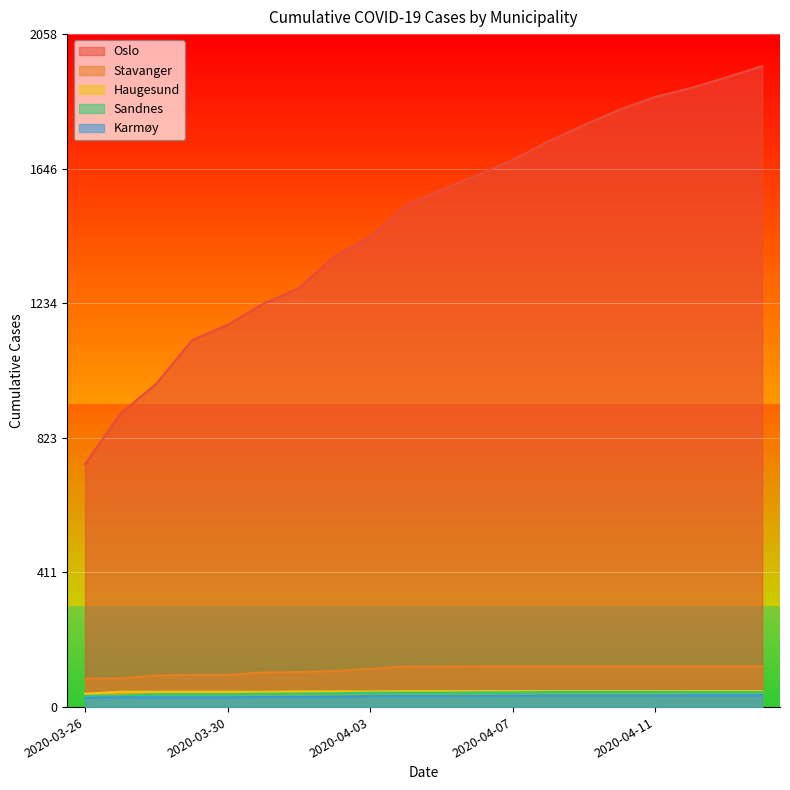

Read the Sandnes value at 2020-04-13, to the nearest 10.

50